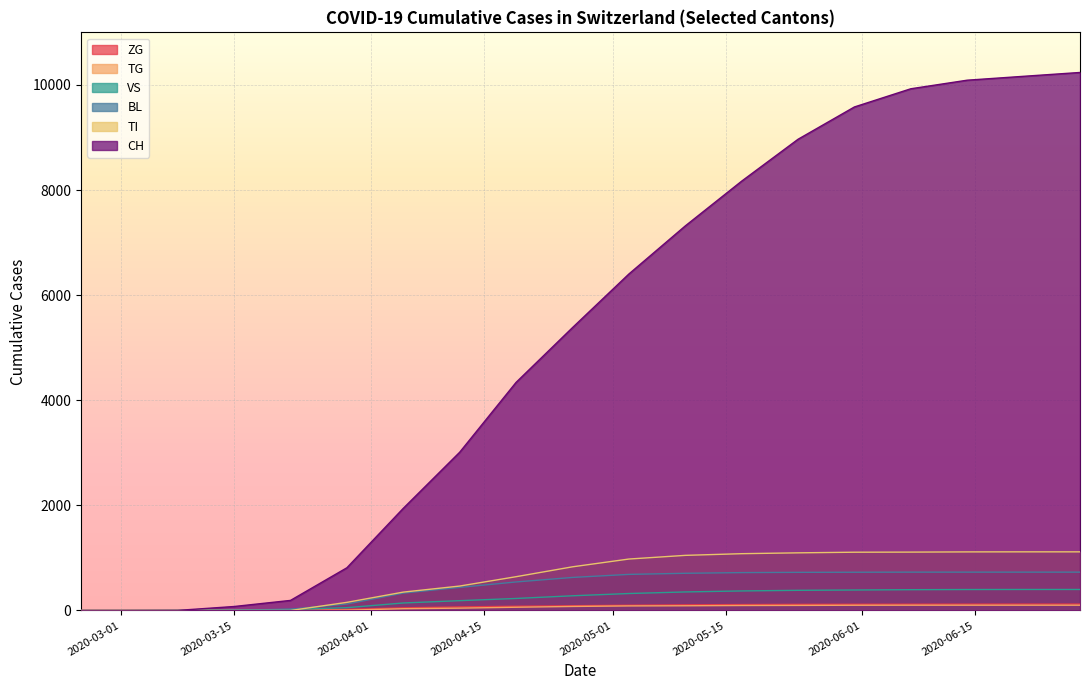

True or false: ZG and BL intersect in this chart.

False